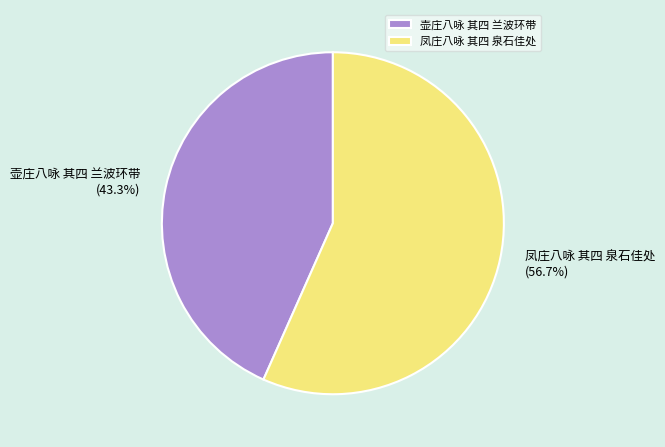

Combined, do 壶庄八咏 其四 兰波环带 and 凤庄八咏 其四 泉石佳处 account for over 50%?

Yes